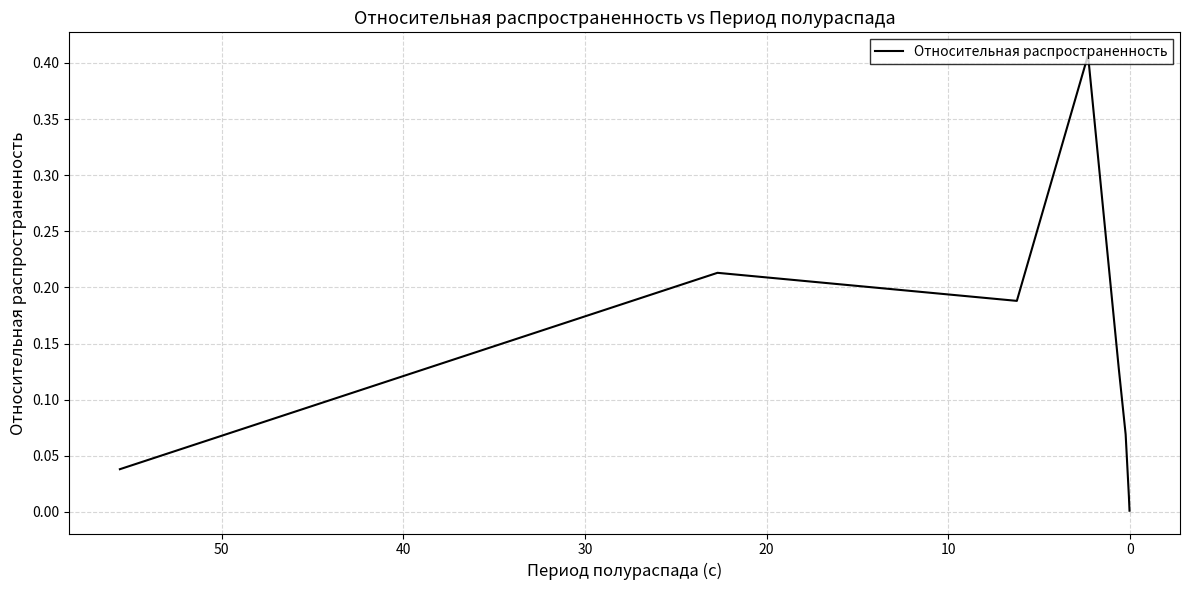

What is the difference between the second highest and minimum values?

0.2